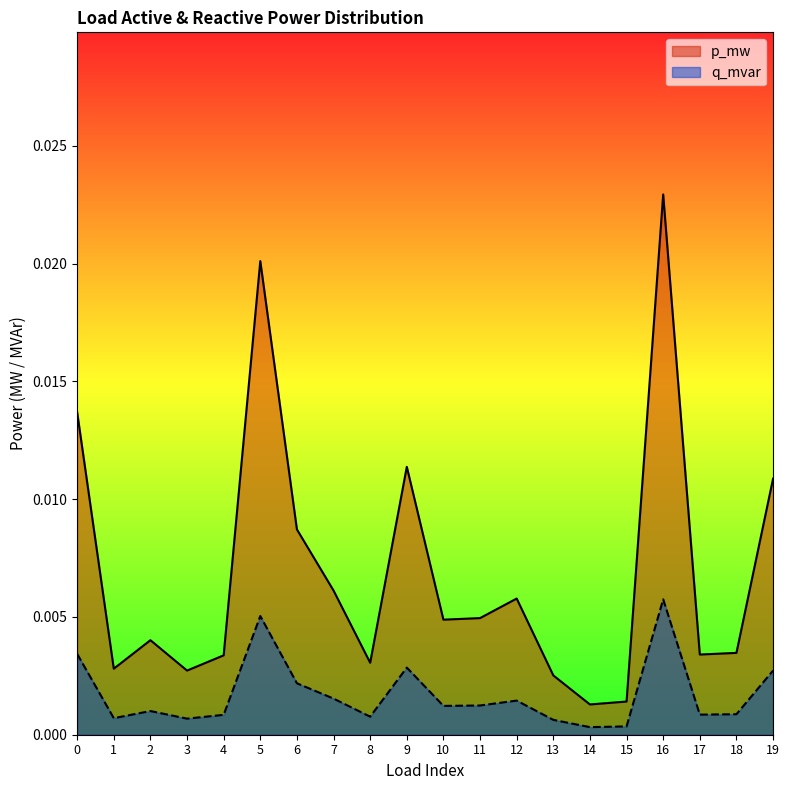

The value of q_mvar at 7 is 0.0. True or false?

False